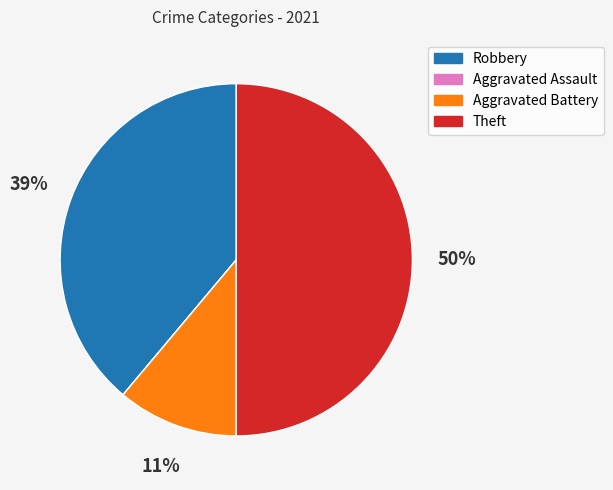

To the nearest percent, what is the combined percentage of Aggravated Battery and Theft?

61%